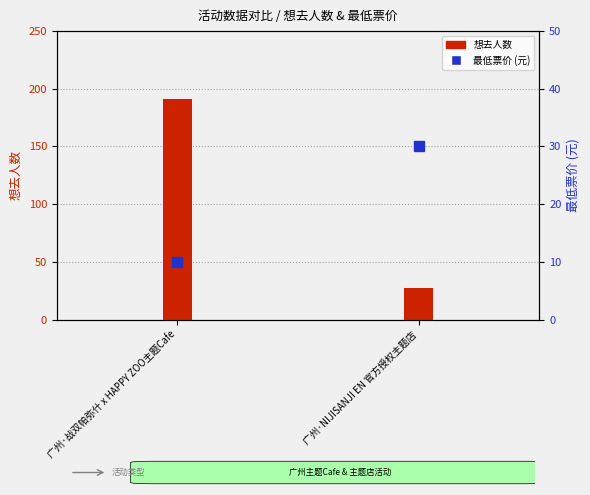

Reading left to right, transcribe all the data shown in this chart.

想去人数: 广州·战双帕弥什 x HAPPY ZOO主题Cafe=191	广州·NIJISANJI EN 官方授权主题店=27
最低票价: 广州·战双帕弥什 x HAPPY ZOO主题Cafe=10	广州·NIJISANJI EN 官方授权主题店=30